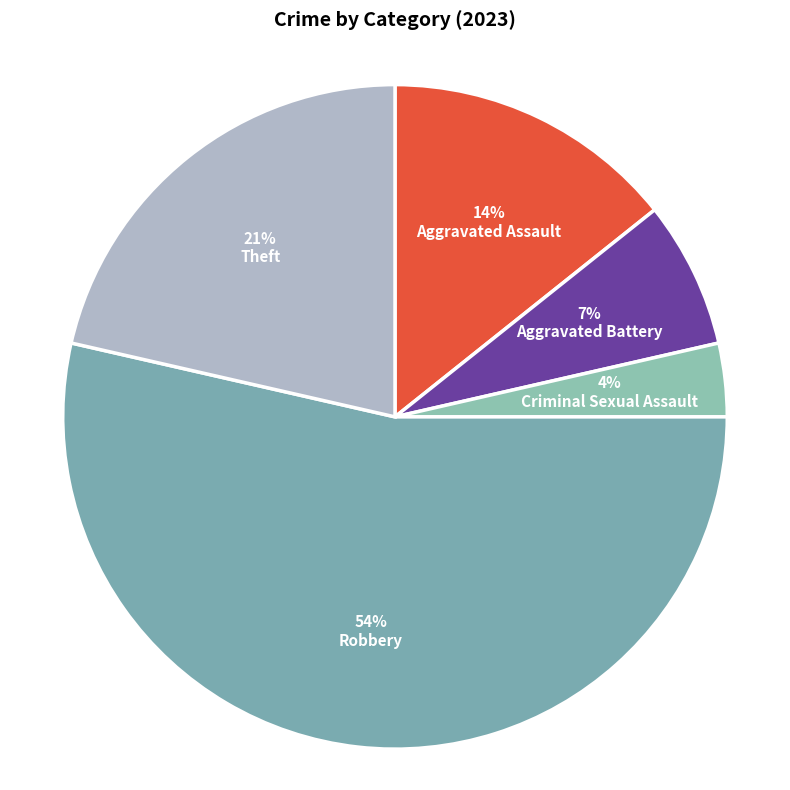

Rank the categories by value from lowest to highest.

Criminal Sexual Assault, Aggravated Battery, Aggravated Assault, Theft, Robbery